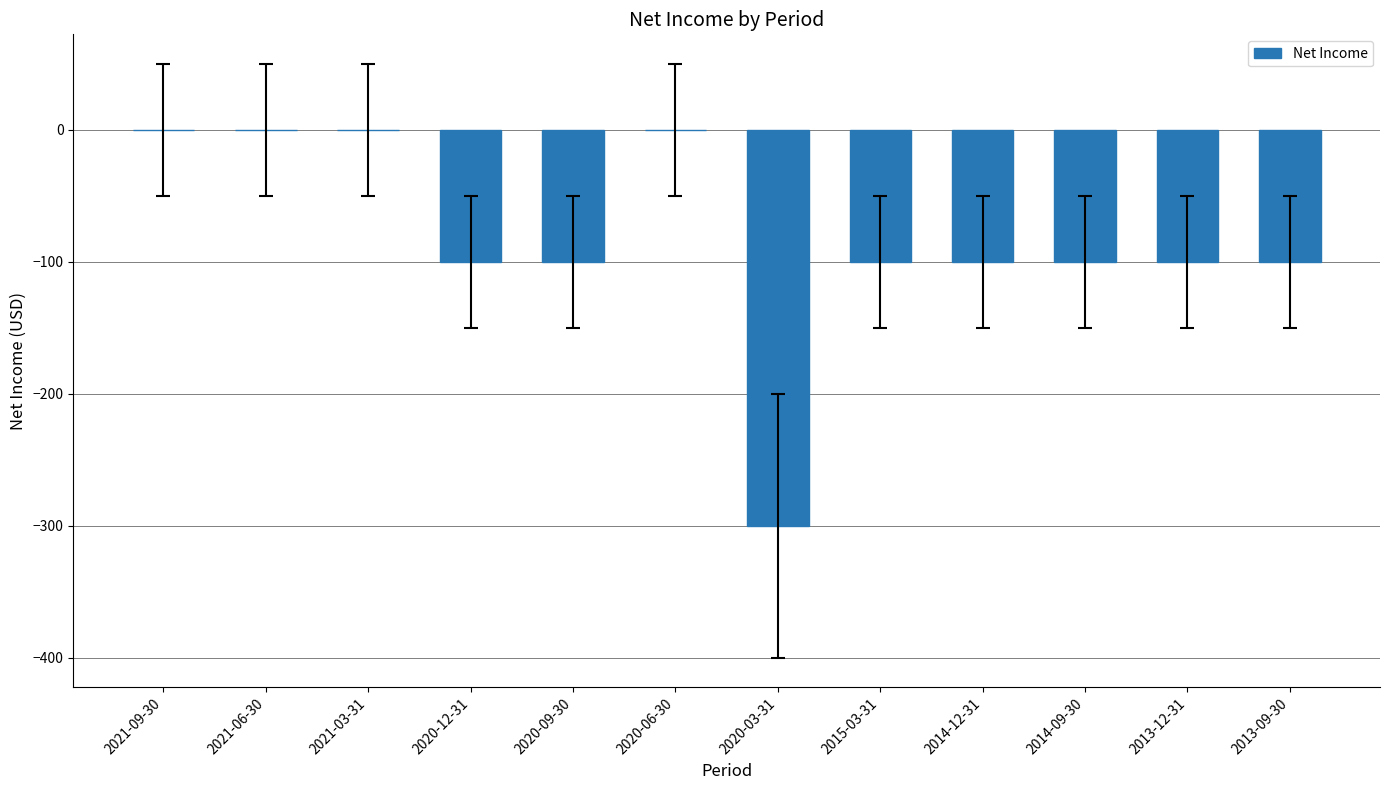

Between 2015-03-31 and 2021-03-31, which is larger?

2021-03-31